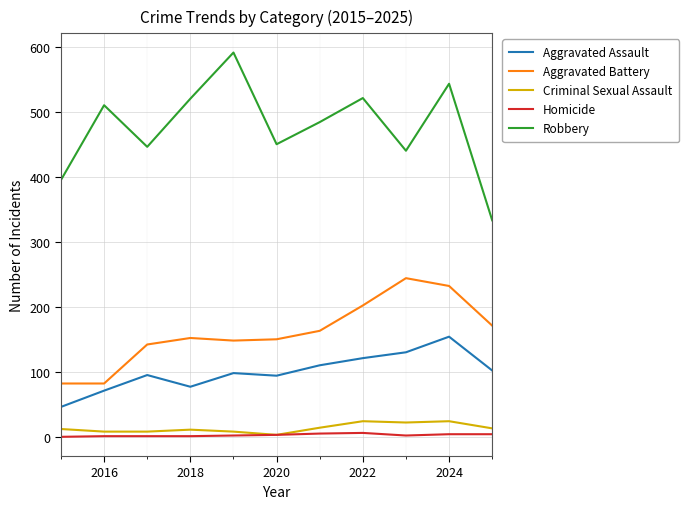

Which series has the widest spread of values?

Robbery